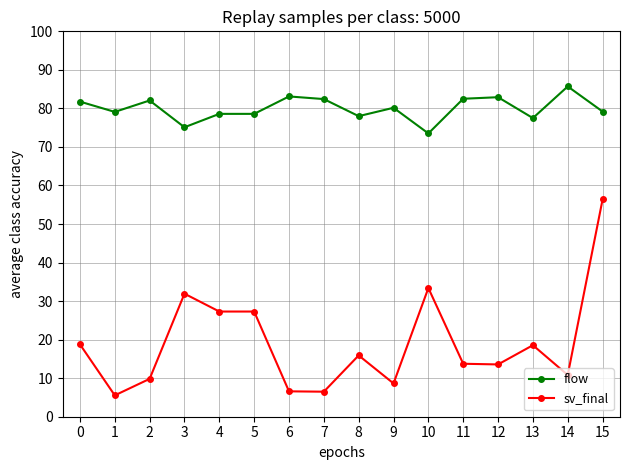

True or false: flow and sv_final cross at least once.

False